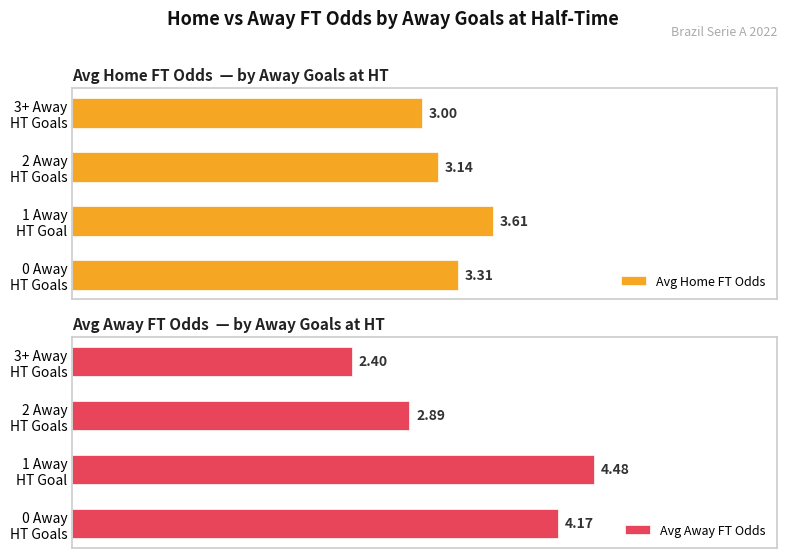

Reading left to right, what are all the values shown in this chart?

Avg Home FT Odds: 3.3	3.6	3.1	3.0
Avg Away FT Odds: 4.2	4.5	2.9	2.4